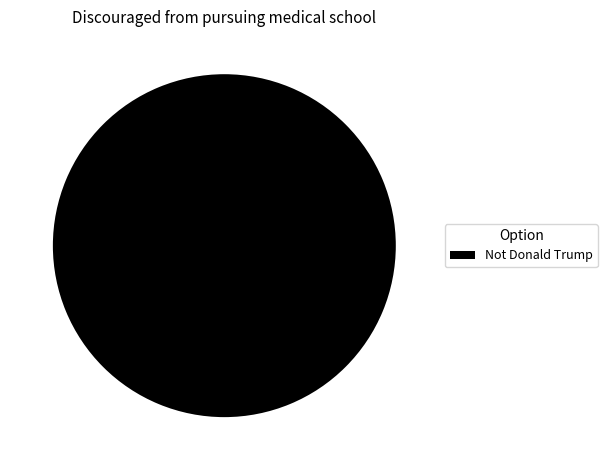

The Not Donald Trump slice represents 100% of the pie. True or false?

True